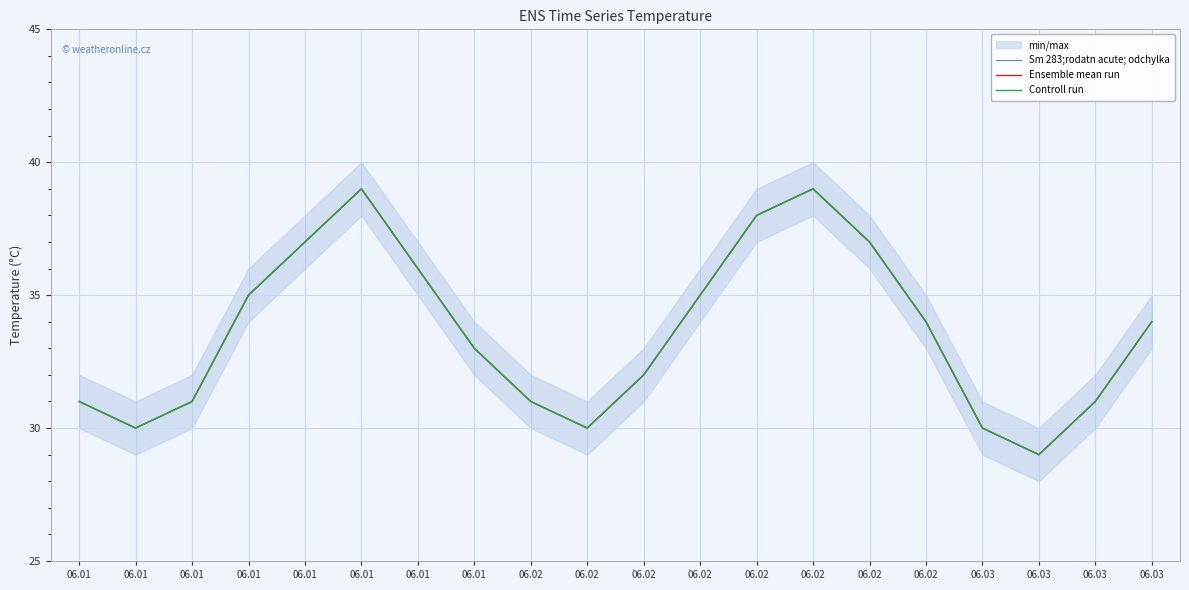

At which category does Sm 283;rodatn acute; odchylka reach its first local valley?

06.01